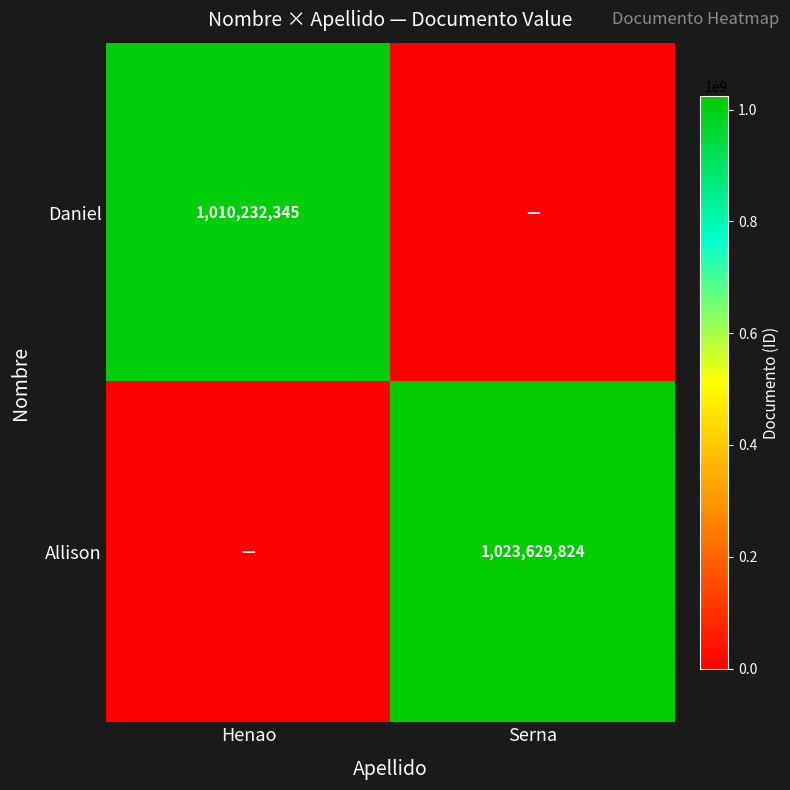

Which has a higher value, Serna or Henao?

Henao